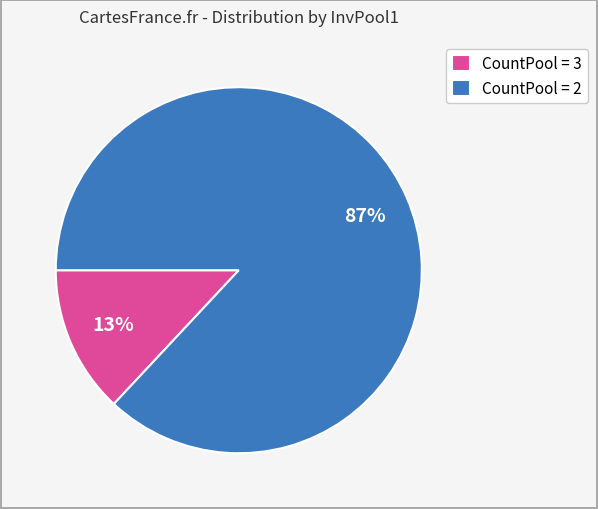

To the nearest percent, what percentage of the pie is CountPool = 3?

13%